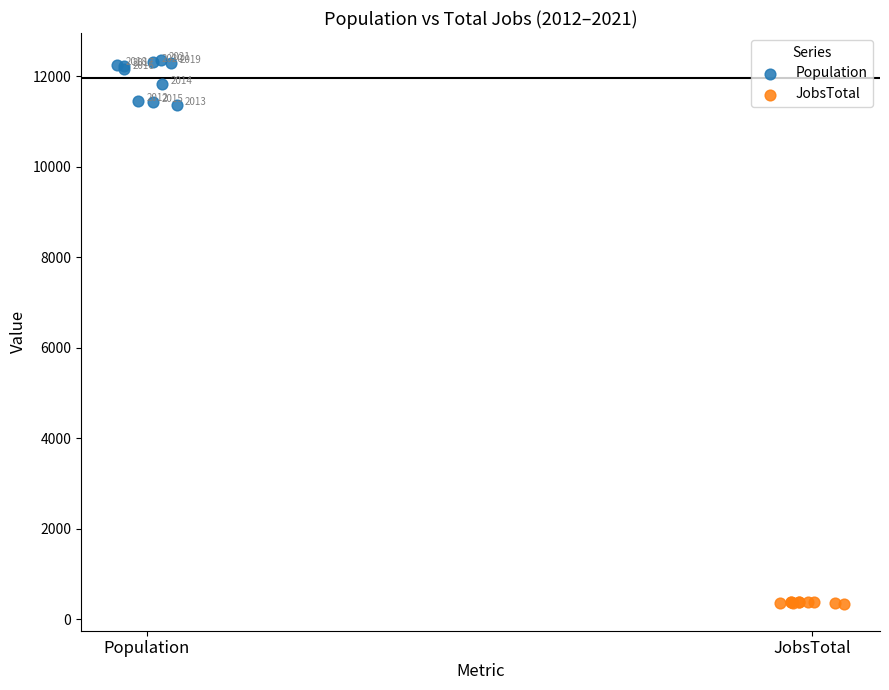

Which series has the largest Y range (max minus min)?

Population